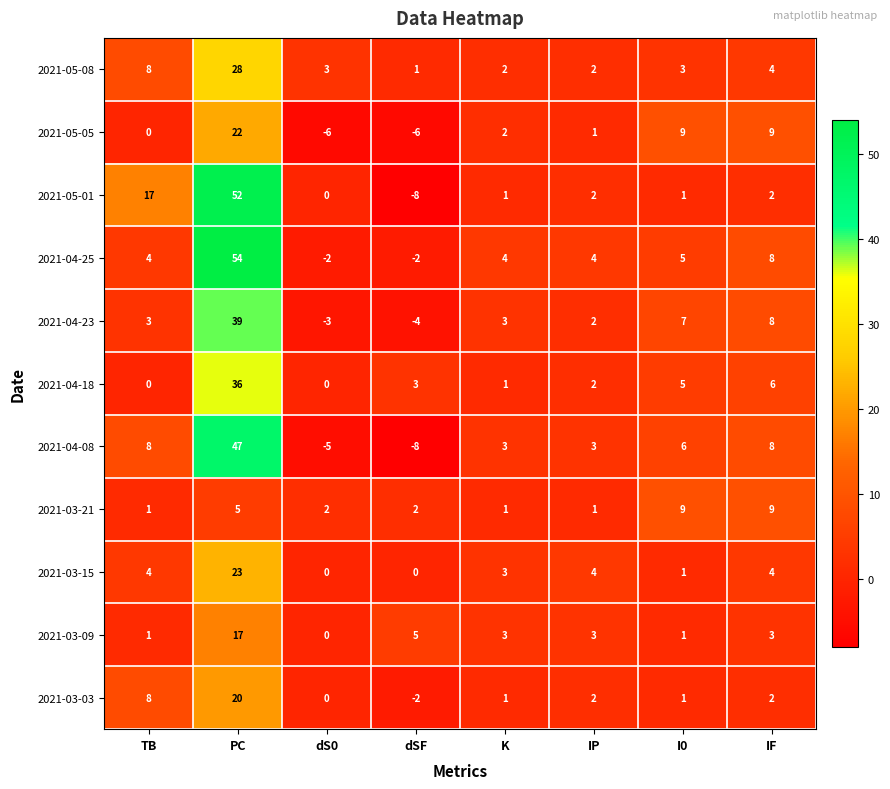

True or false: 2021-04-08 has a value of -7 at dS0.

False